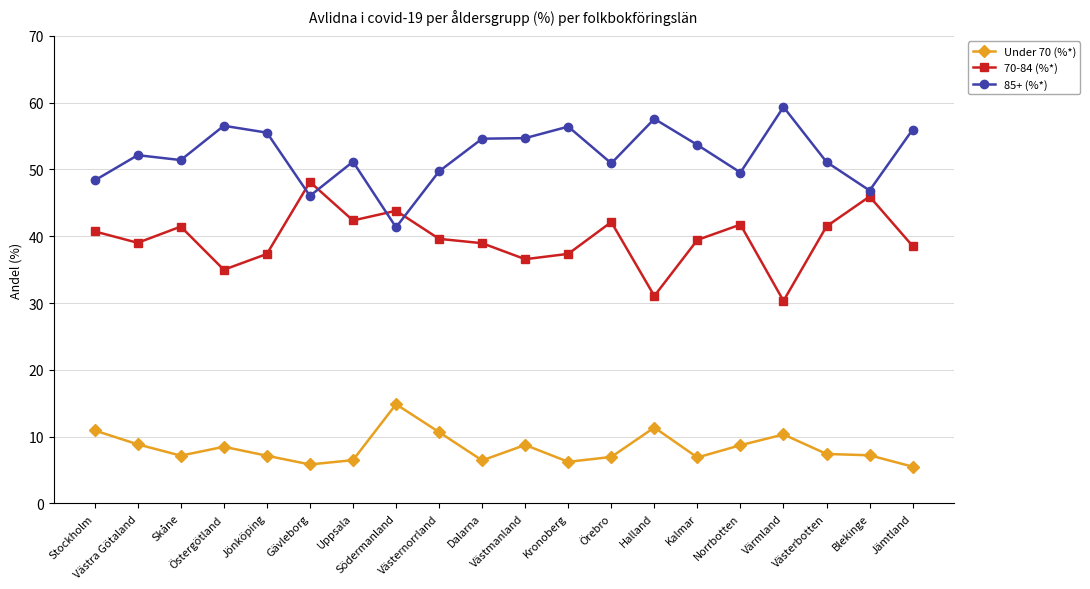

What is the average value of the Under 70 (%*) series?

8.3